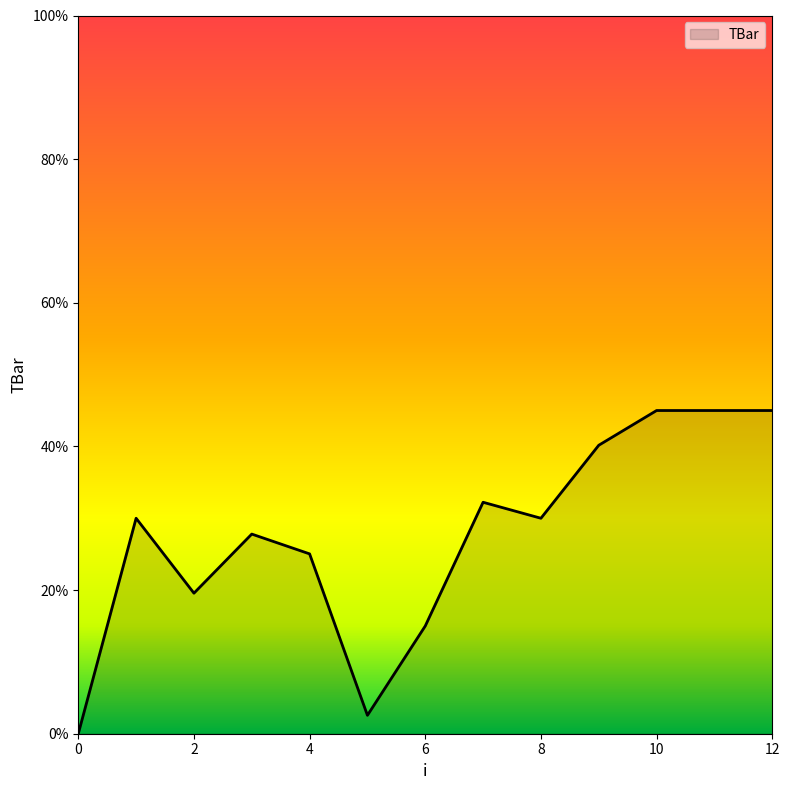

What is the difference between the maximum and minimum values?

45.0